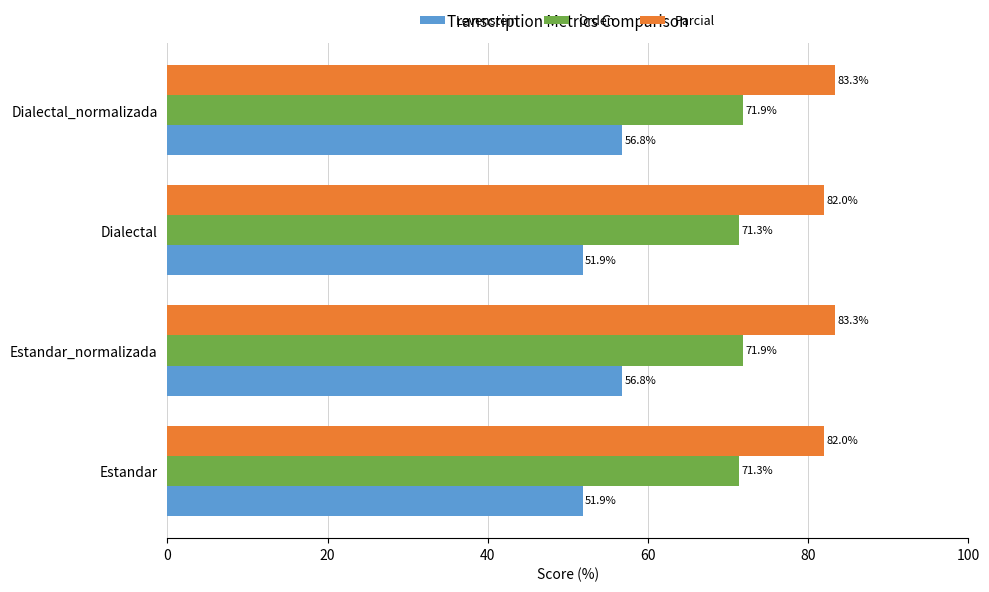

What is the sum of all Parcial values?

330.6